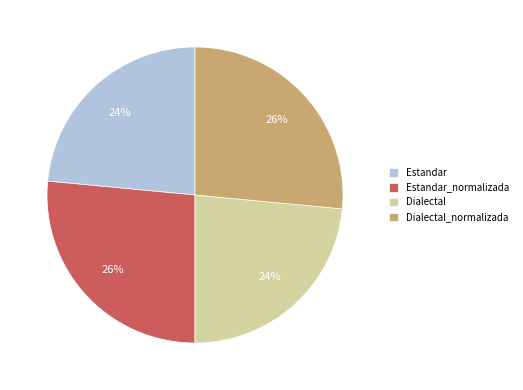

How many slices are in this pie chart?

4